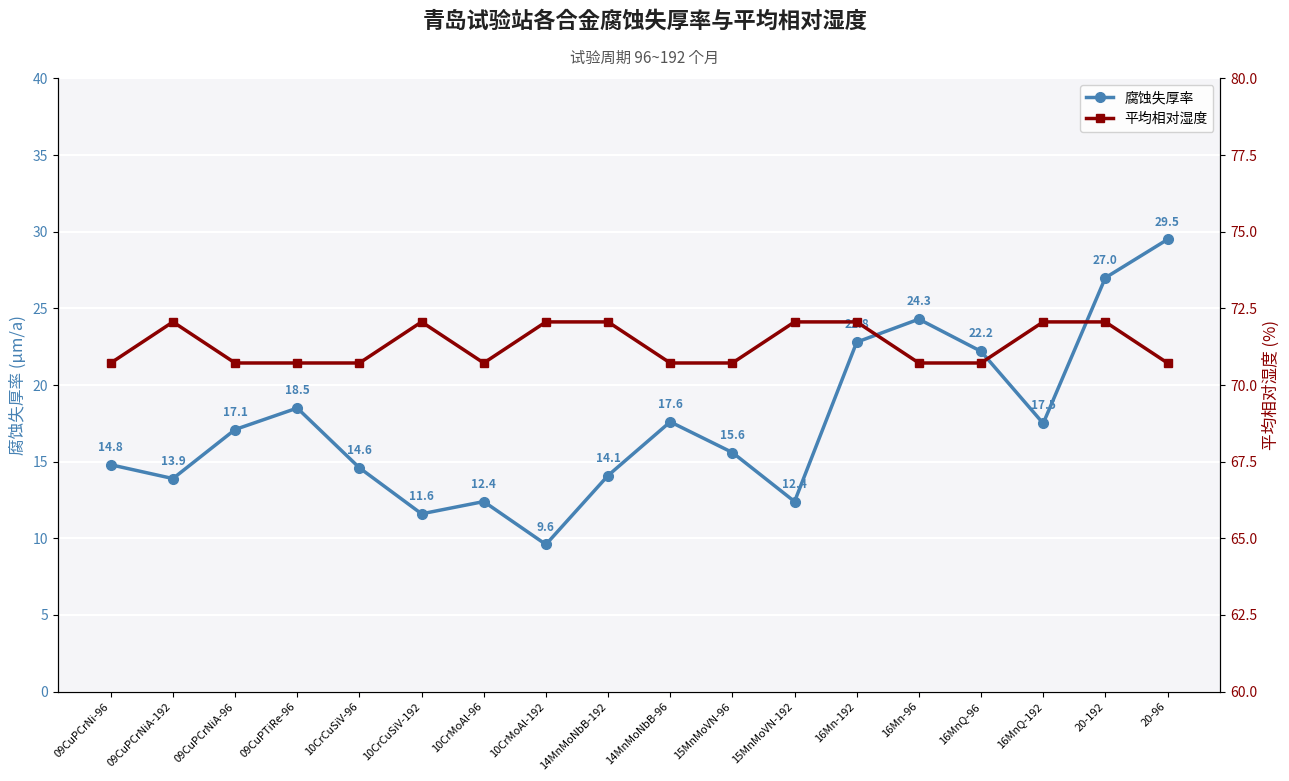

Is the value of 平均相对湿度 at 10CrCuSiV-96 greater than the value of 腐蚀失厚率 at 10CrMoAl-192?

Yes